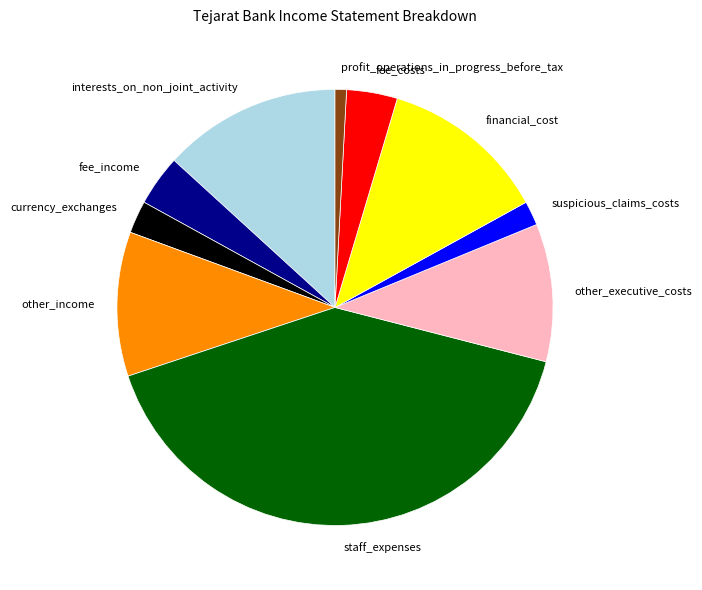

Count the number of slices in the pie.

10